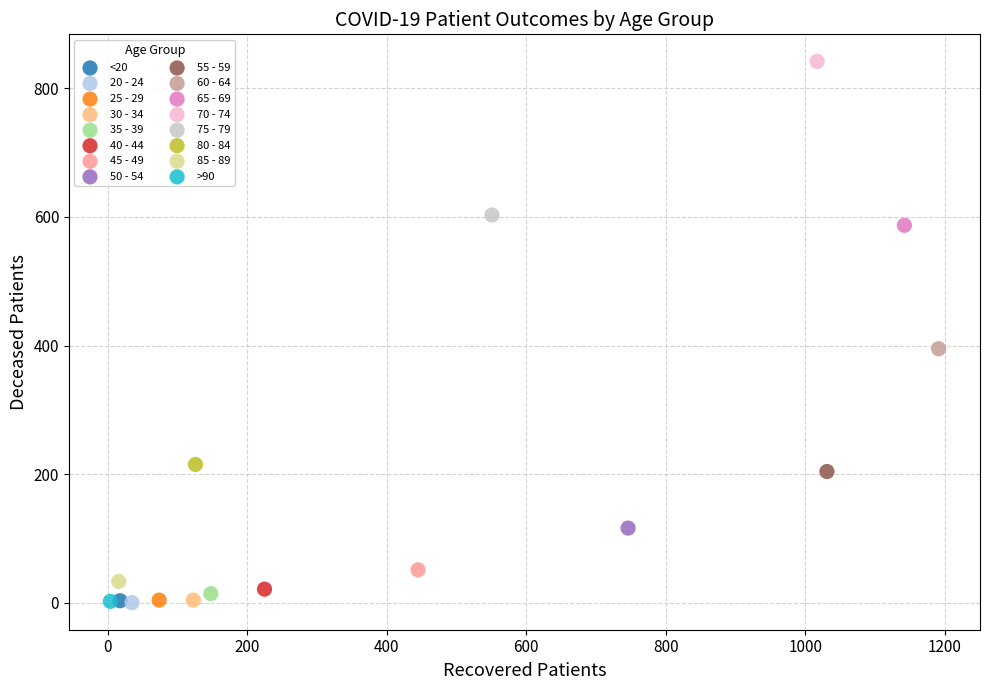

What are all the series names shown in the legend?

<20, 20 - 24, 25 - 29, 30 - 34, 35 - 39, 40 - 44, 45 - 49, 50 - 54, 55 - 59, 60 - 64, 65 - 69, 70 - 74, 75 - 79, 80 - 84, 85 - 89, >90